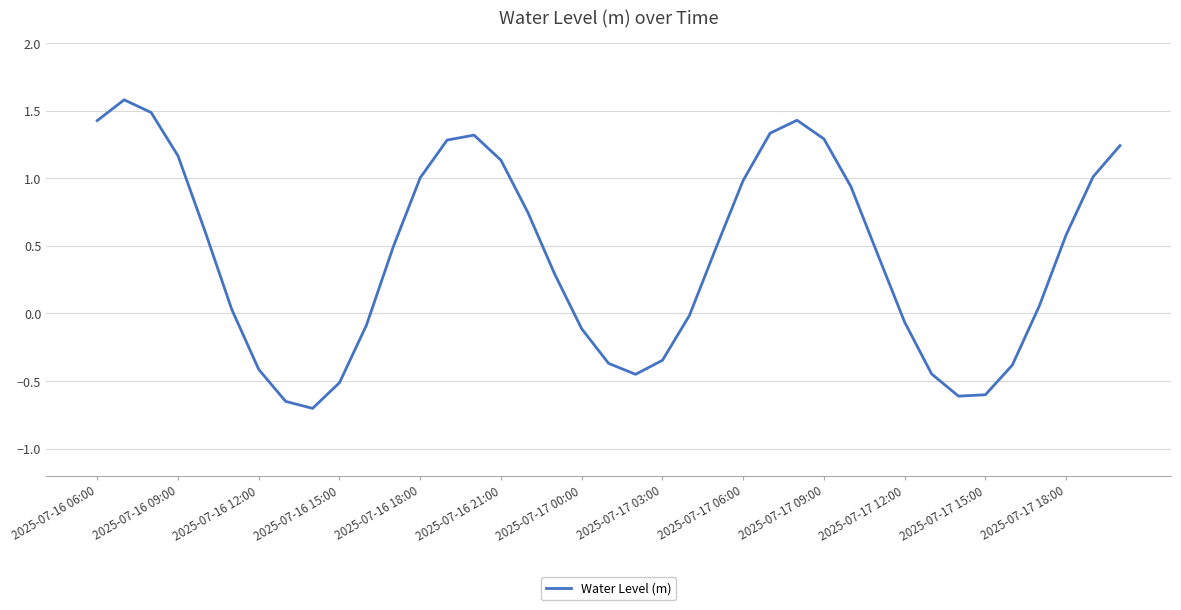

How many interior local peaks (higher than both neighbors) does the data have?

3